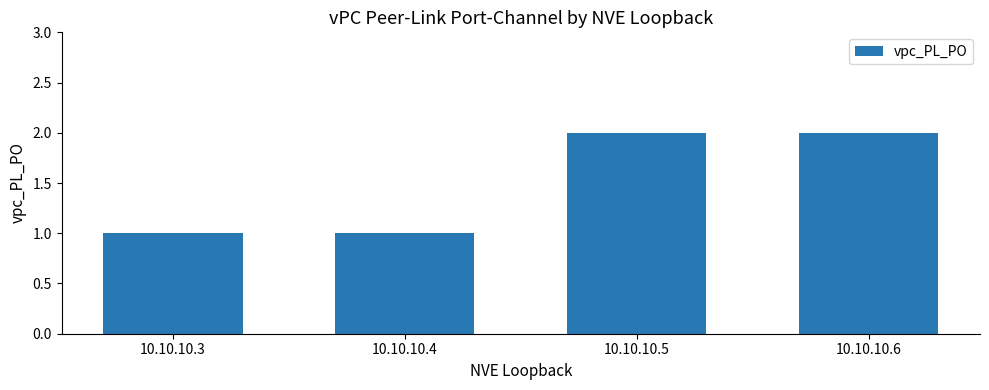

What is the value of the 4th bar from the left?

2